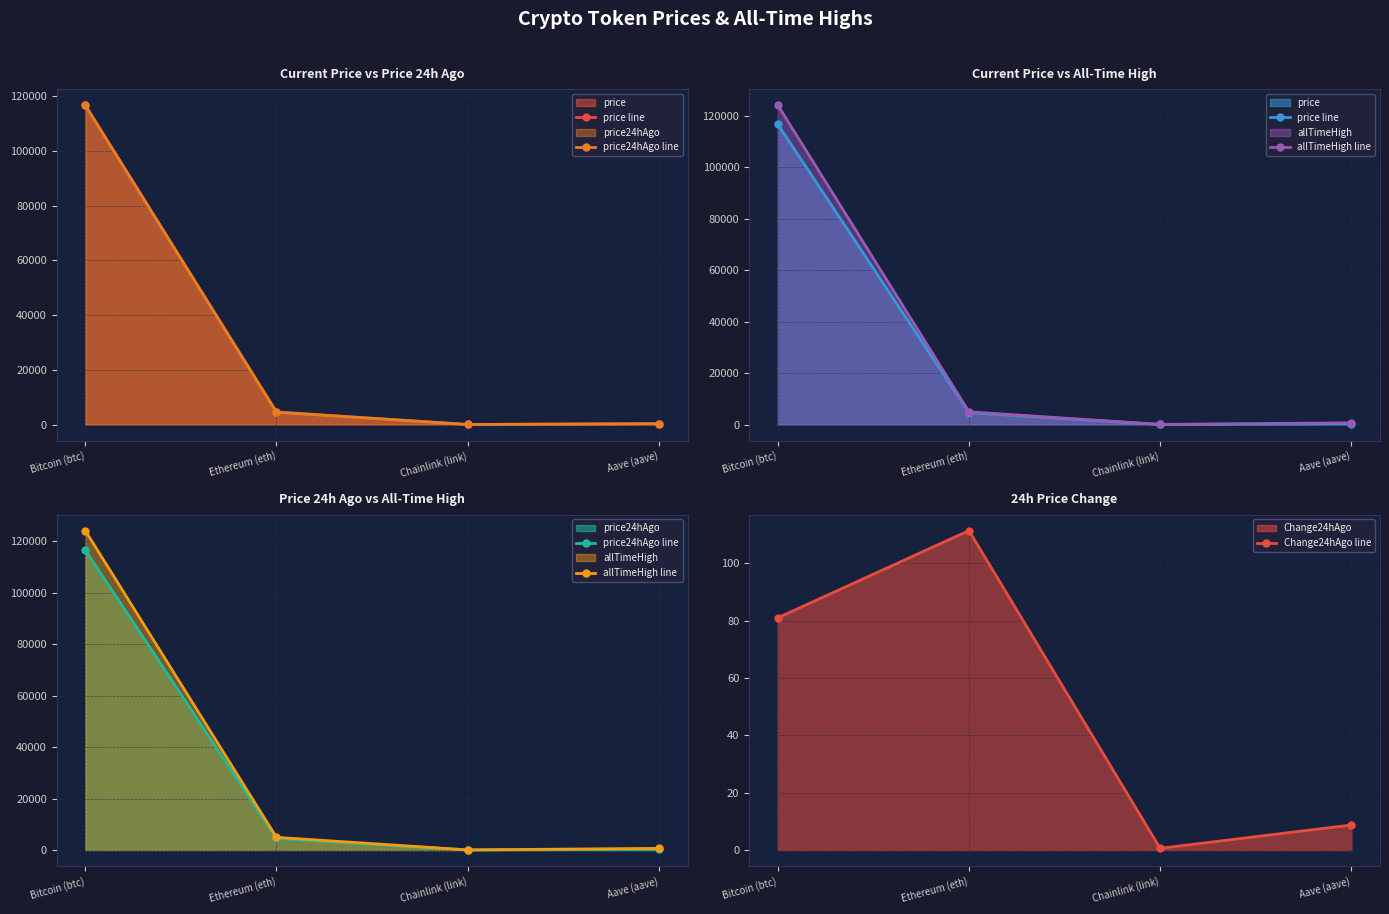

Which series has the largest total across all categories?

allTimeHigh line